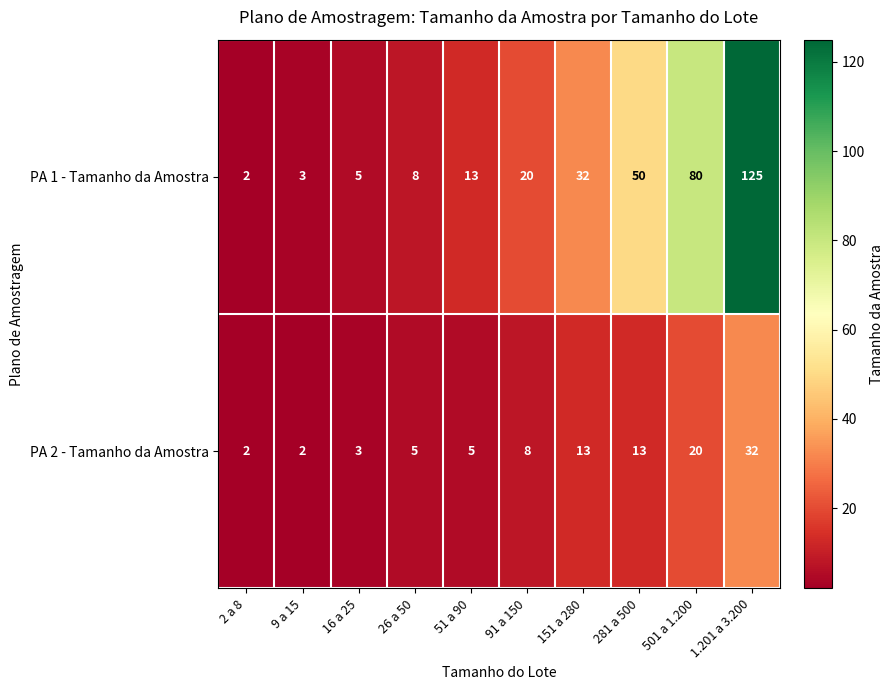

Which series has the largest range (max minus min)?

PA 1 - Tamanho da Amostra